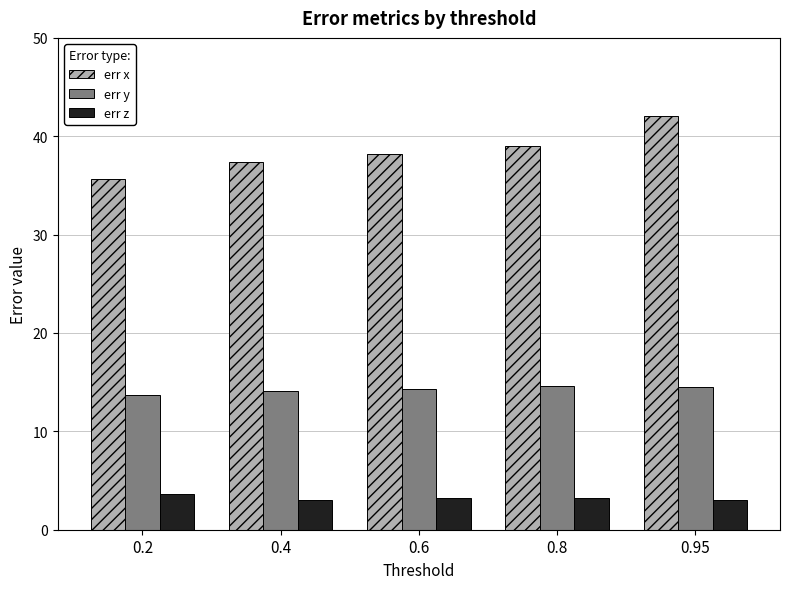

What is the difference between the highest and lowest values at 0.2?

32.0